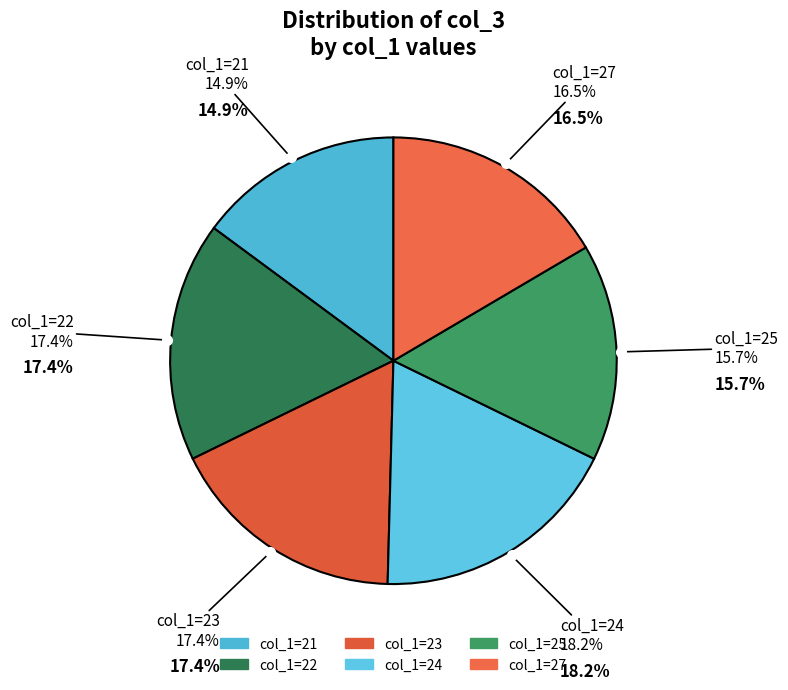

What percentage is the 23 slice, to the nearest percent?

17%